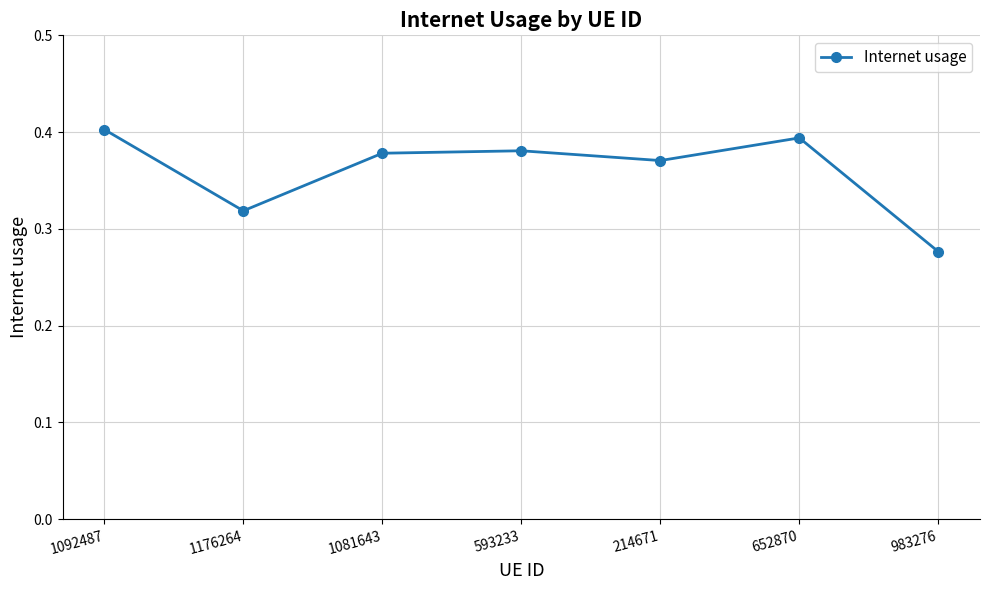

What position from the right is 593233?

4